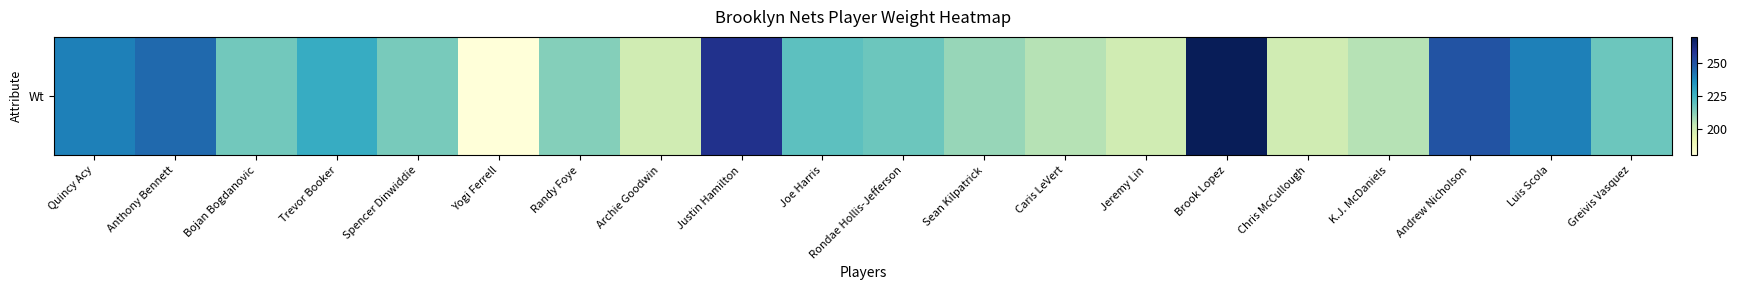

The chart shows a value of 245 at Anthony Bennett. True or false?

True